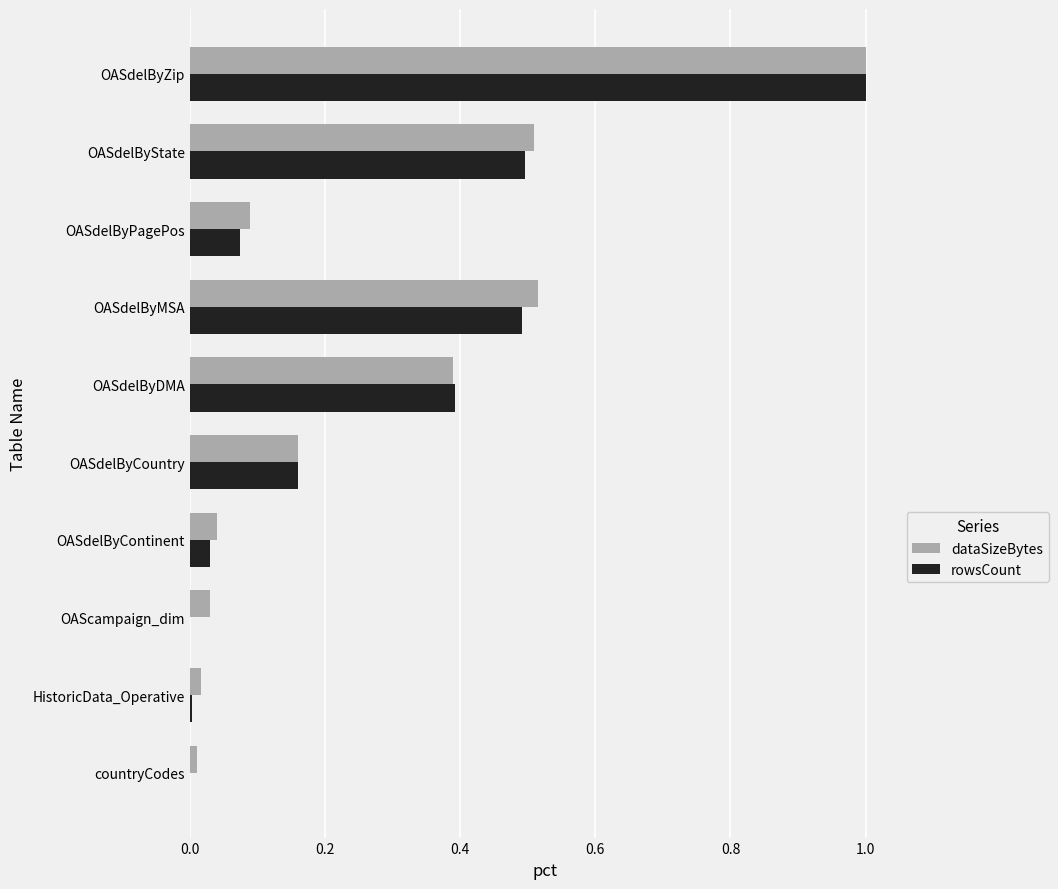

Which series changed the most between OASdelByDMA and OASdelByMSA?

dataSizeBytes